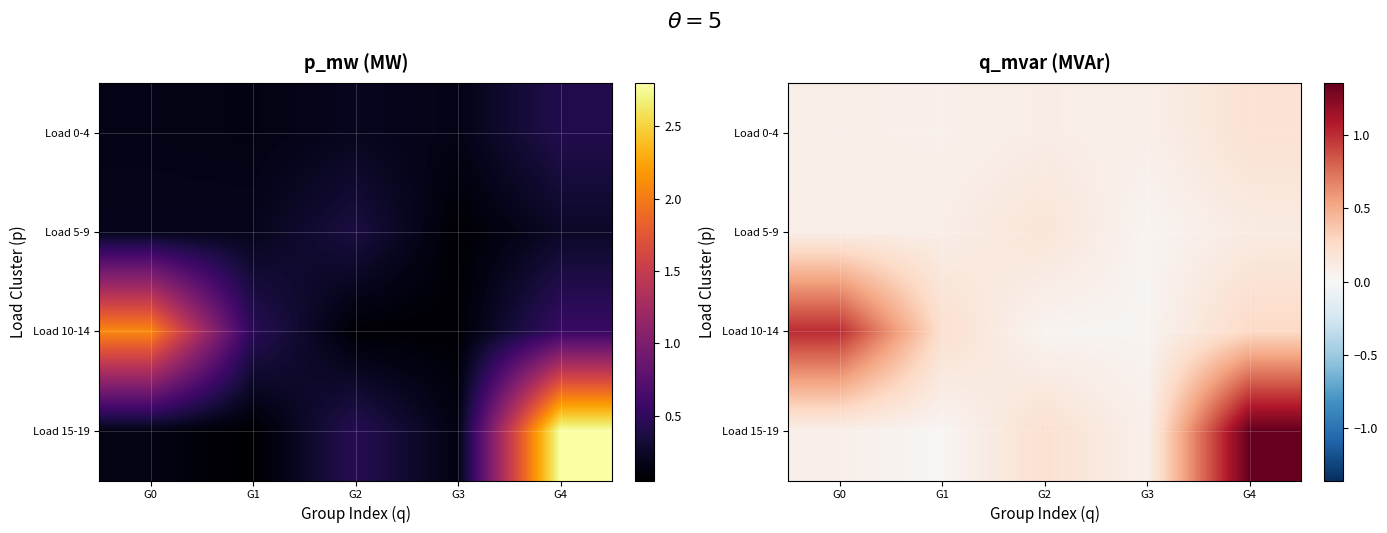

What is the total value across all series at G4?

1.9